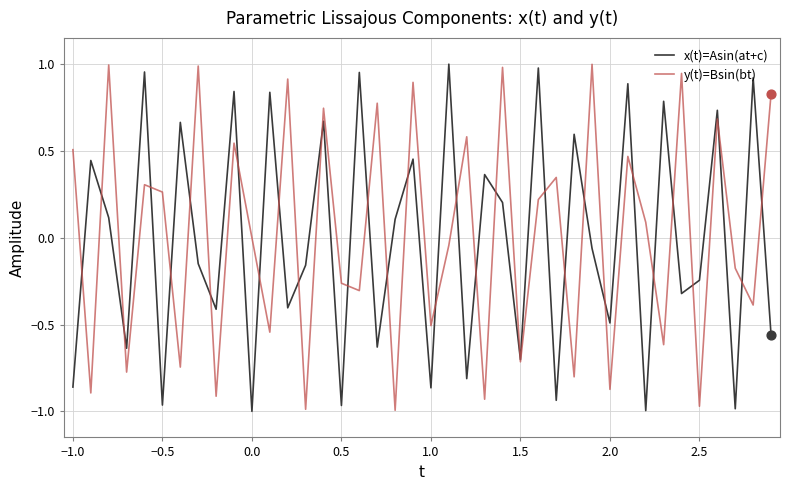

Does the chart have visible grid lines?

Yes